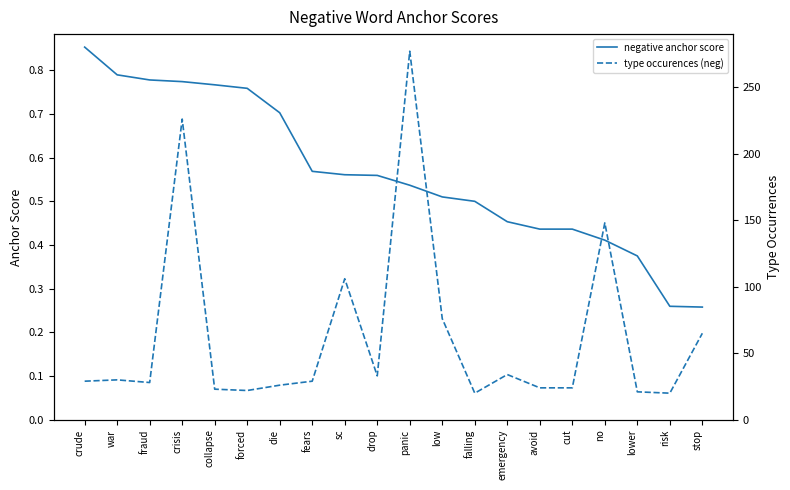

Between die and no, which series saw the biggest shift?

type occurences (neg)